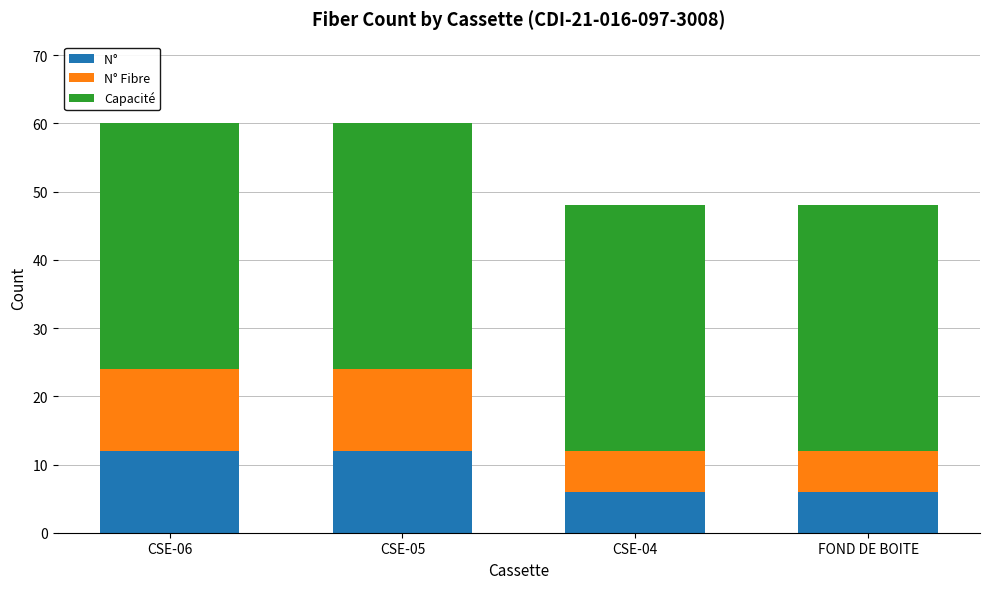

What is the total value across all series at CSE-05?

60